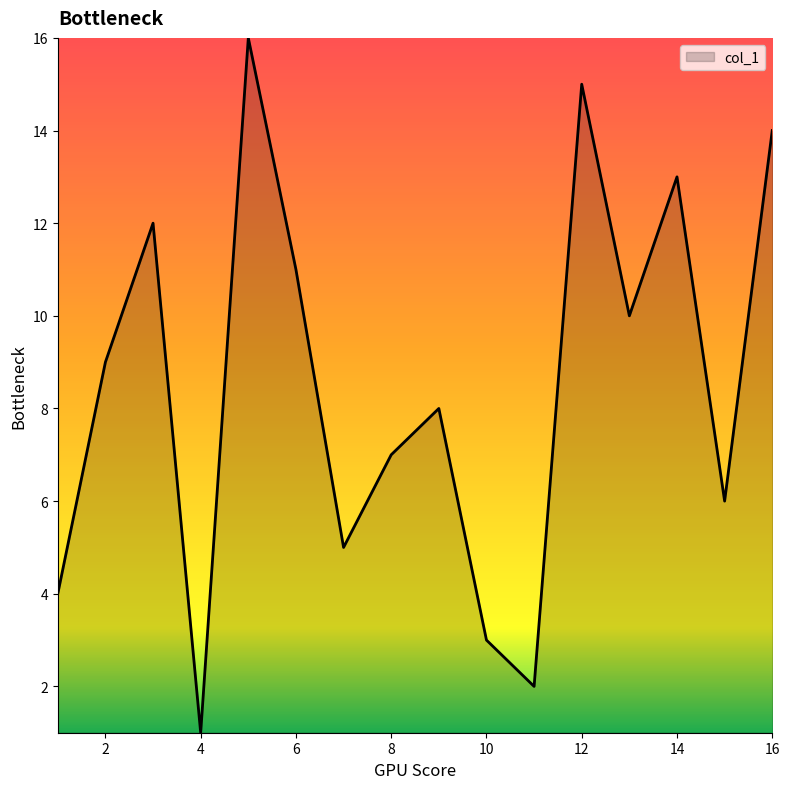

What is the greatest value displayed?

16